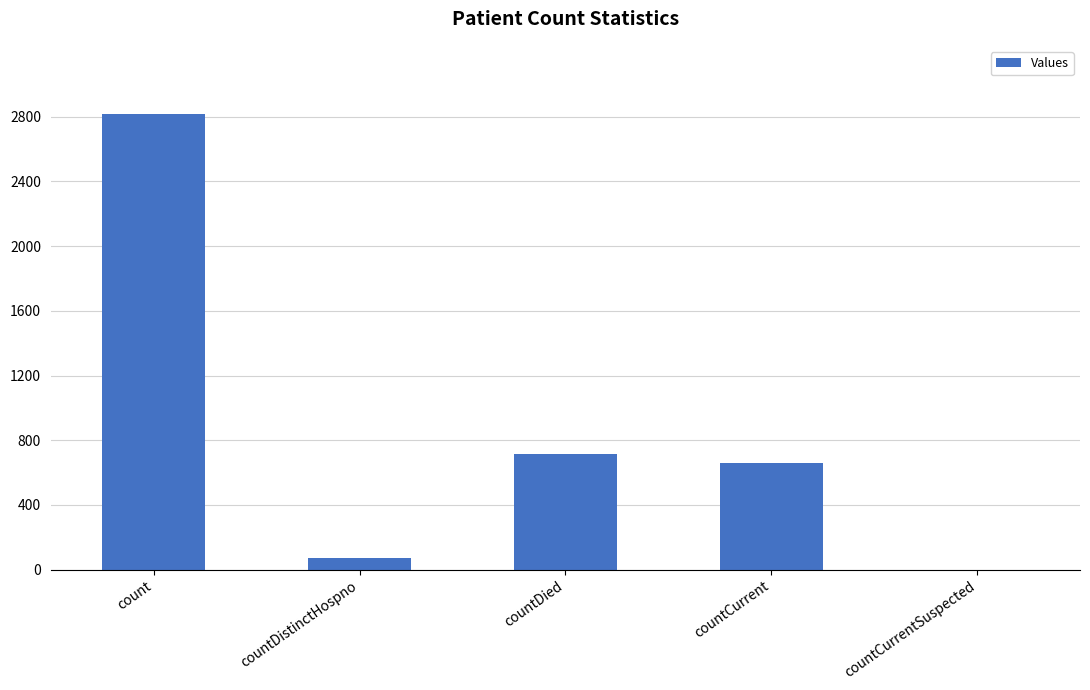

Is it true that the value at countCurrentSuspected is 0?

True